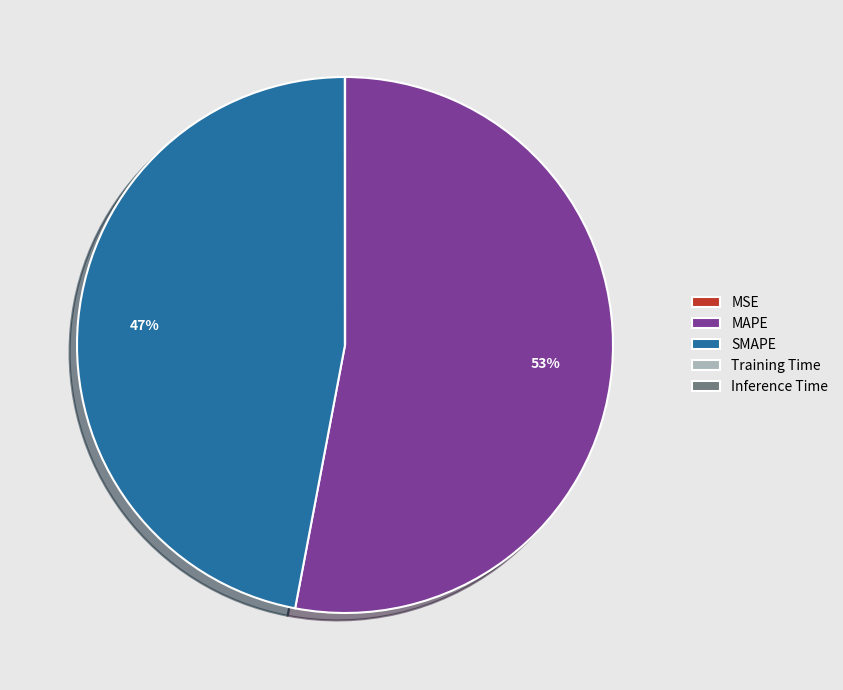

Is it true that MAPE is 47% of the pie?

False